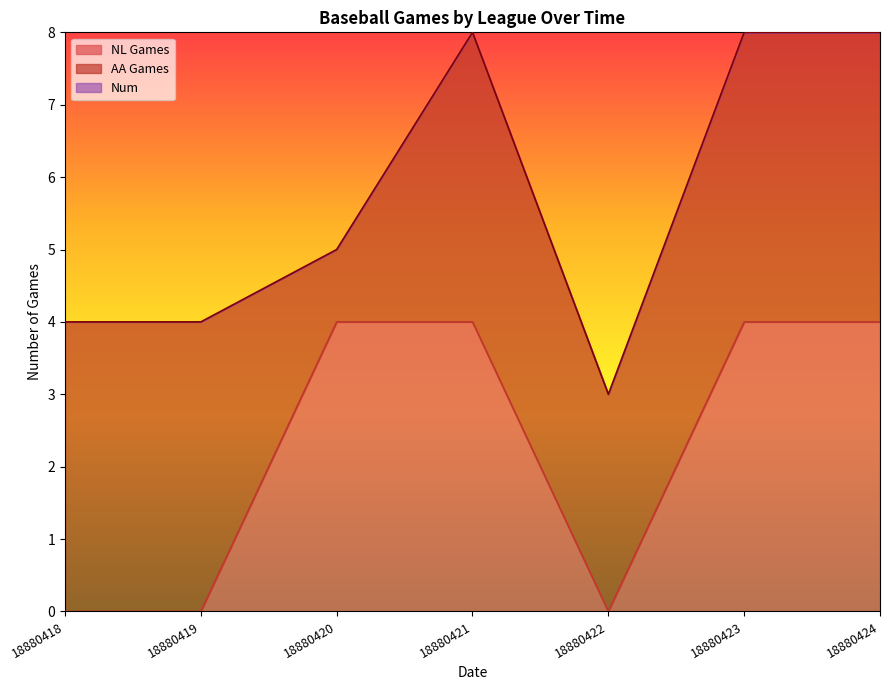

Rank the series at 18880423 from lowest to highest value.

Num, NL Games, AA Games